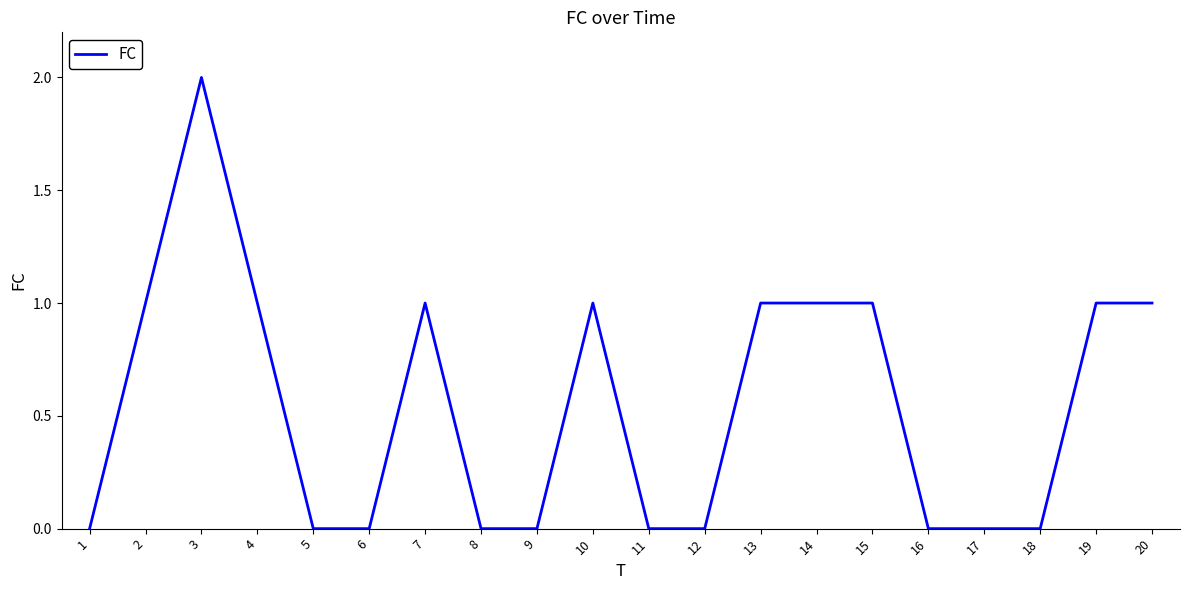

True or false: the data shows 1 at 1.

False